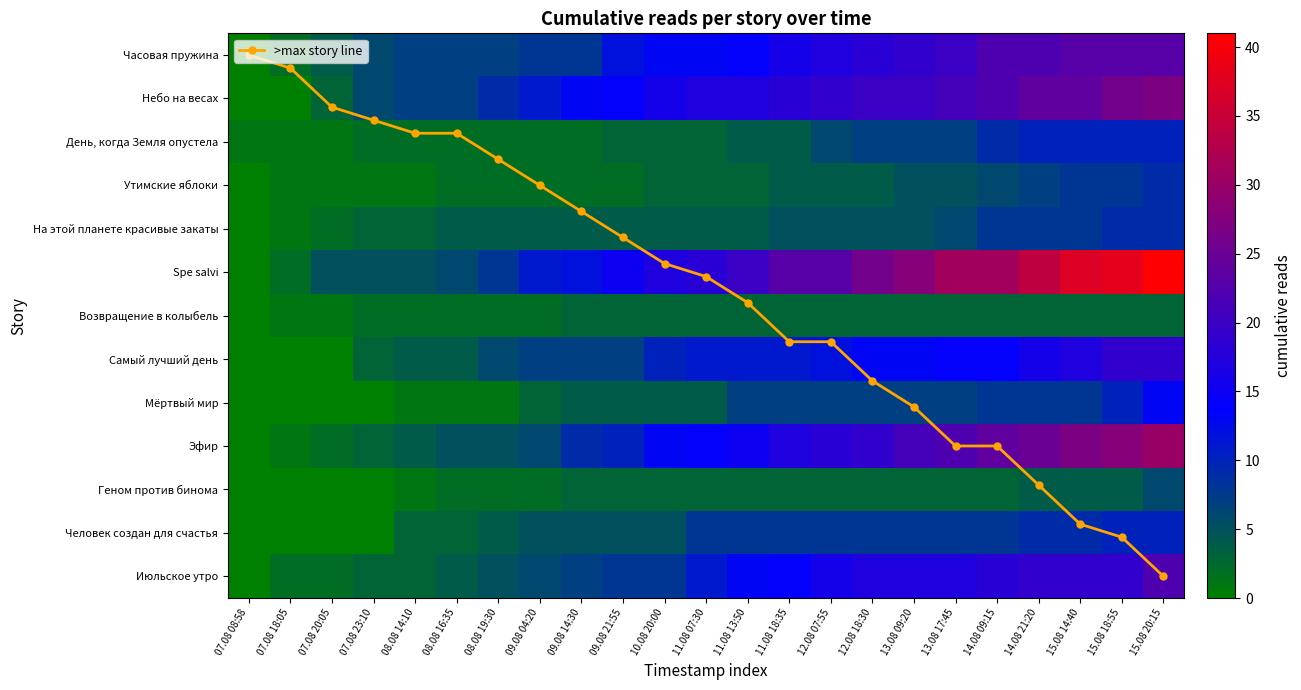

What is the difference between the highest and lowest values at 10.08 20:00?

14.0